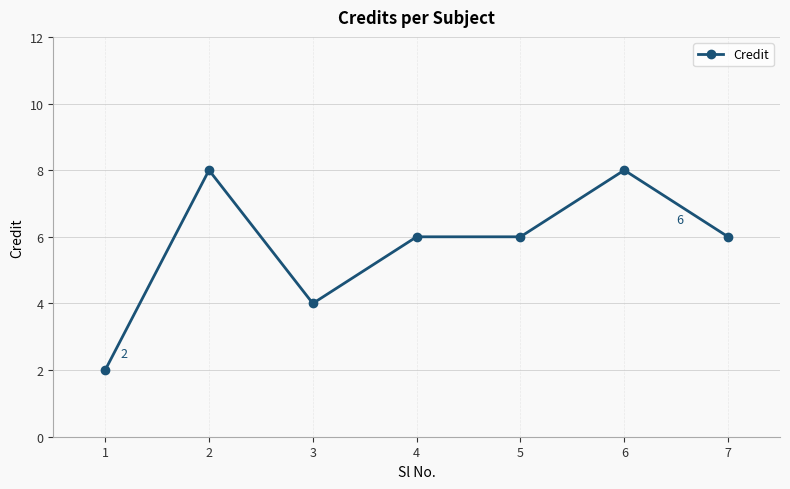

Between 1 and 5, which is larger?

5